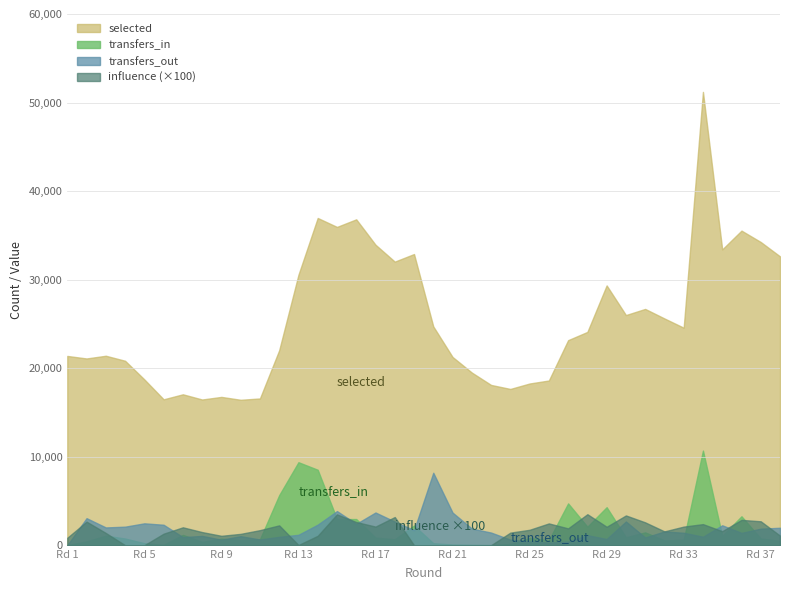

After their last crossing, which series has the higher values: influence or transfers_out?

transfers_out